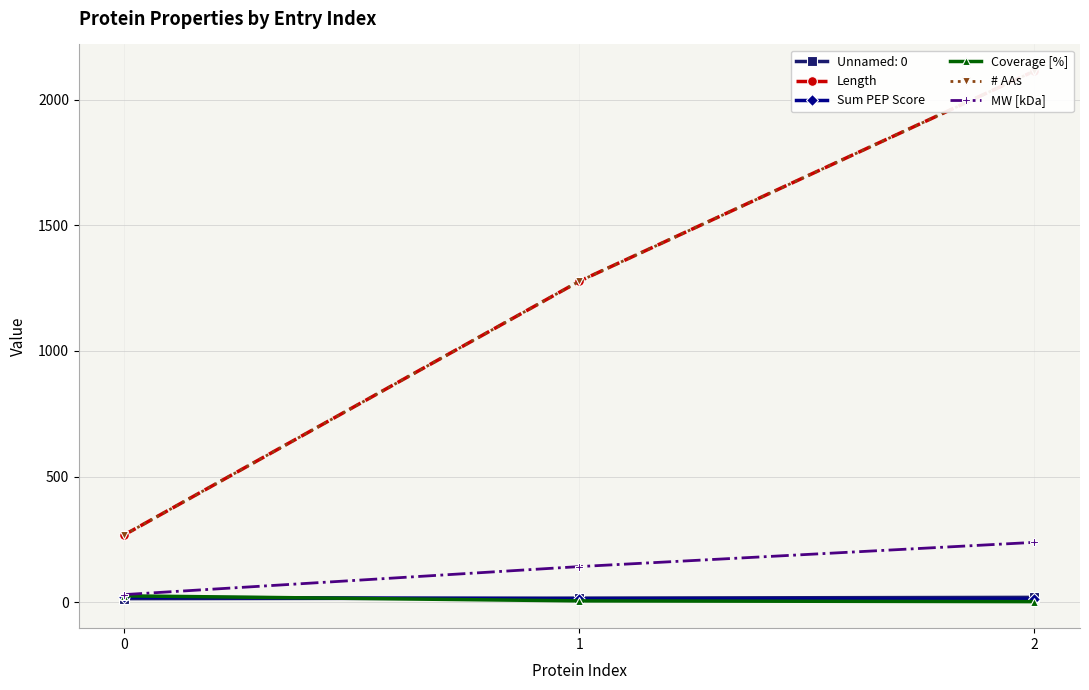

Is it true that Sum PEP Score equals 19.6 at 0?

True